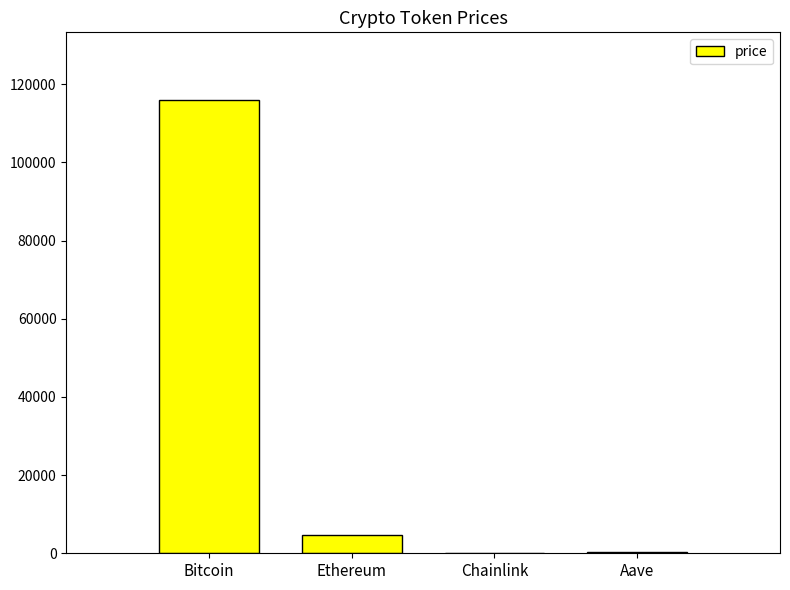

What is the sum of all values?

120901.0